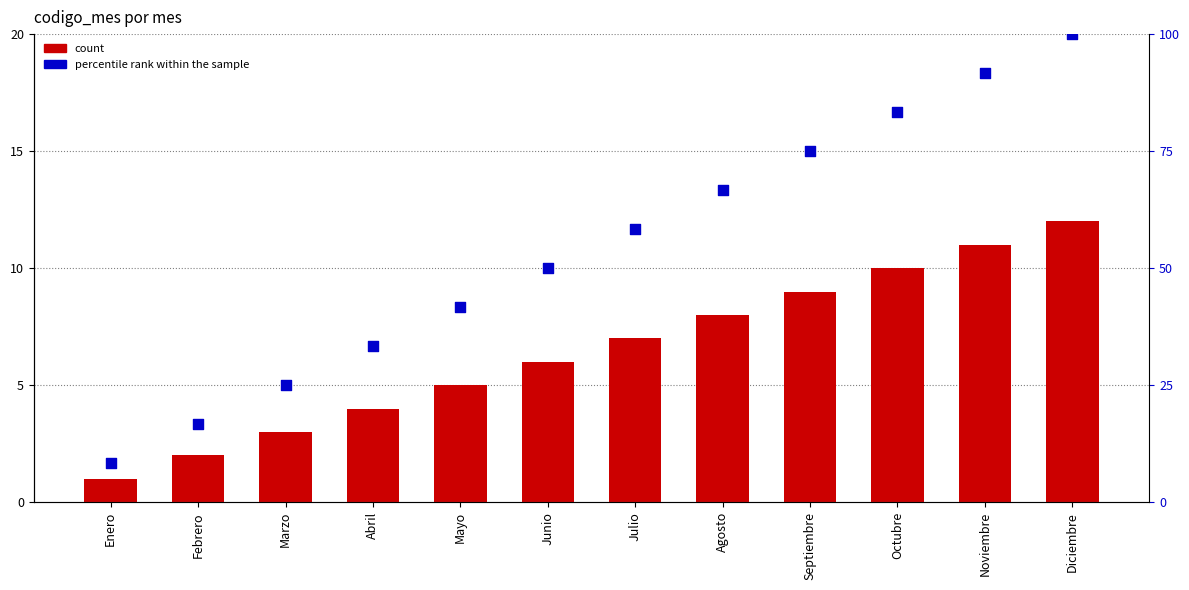

Which series has the largest total across all categories?

percentile rank within the sample